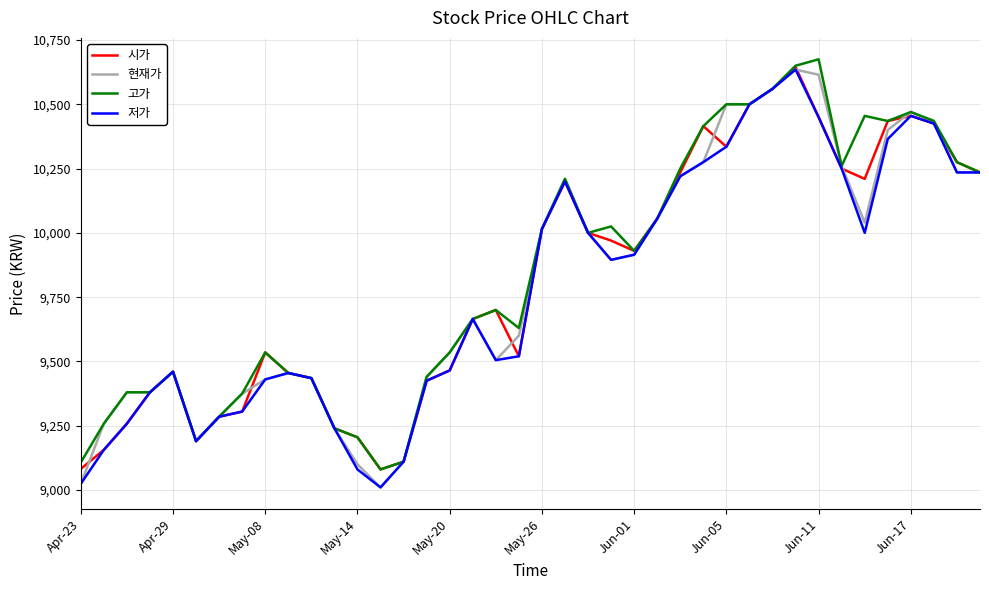

What is the minimum value for 현재가?

9010